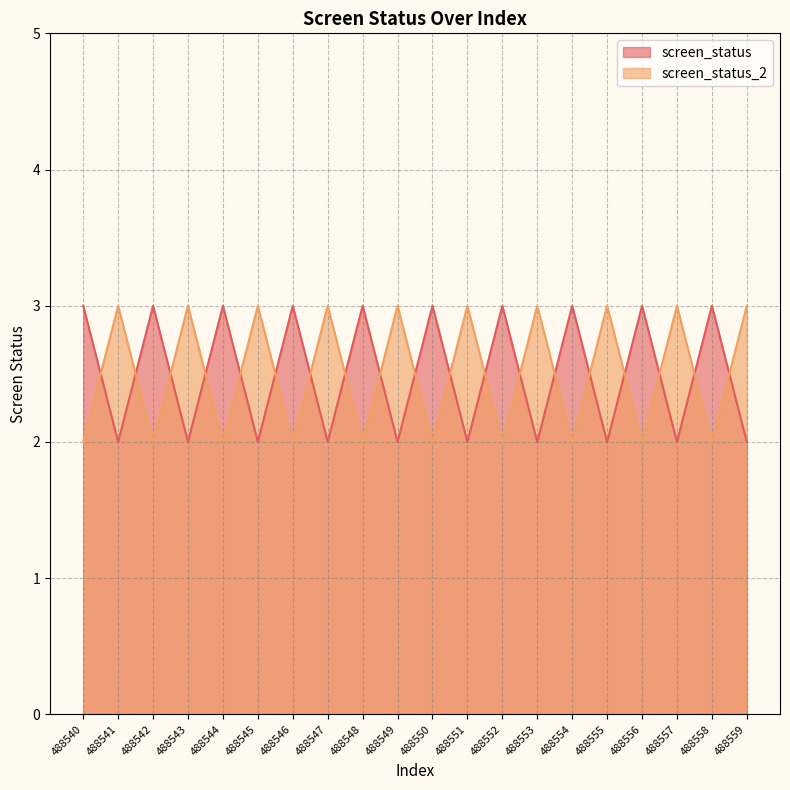

Which series has the largest range (max minus min)?

screen_status